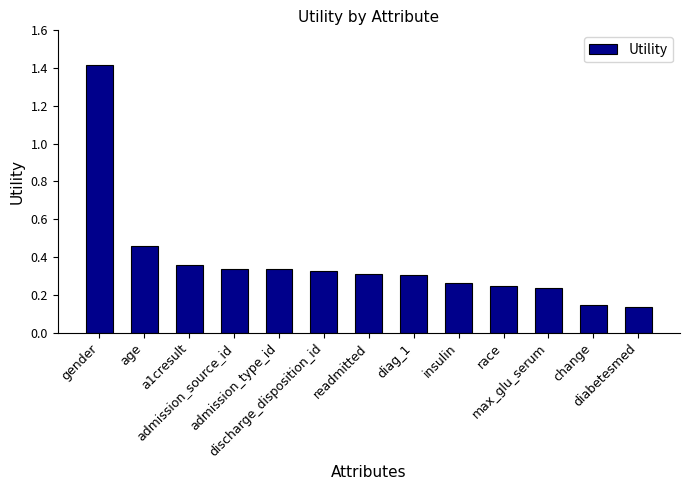

What is the label of the 5th bar from the right?

insulin